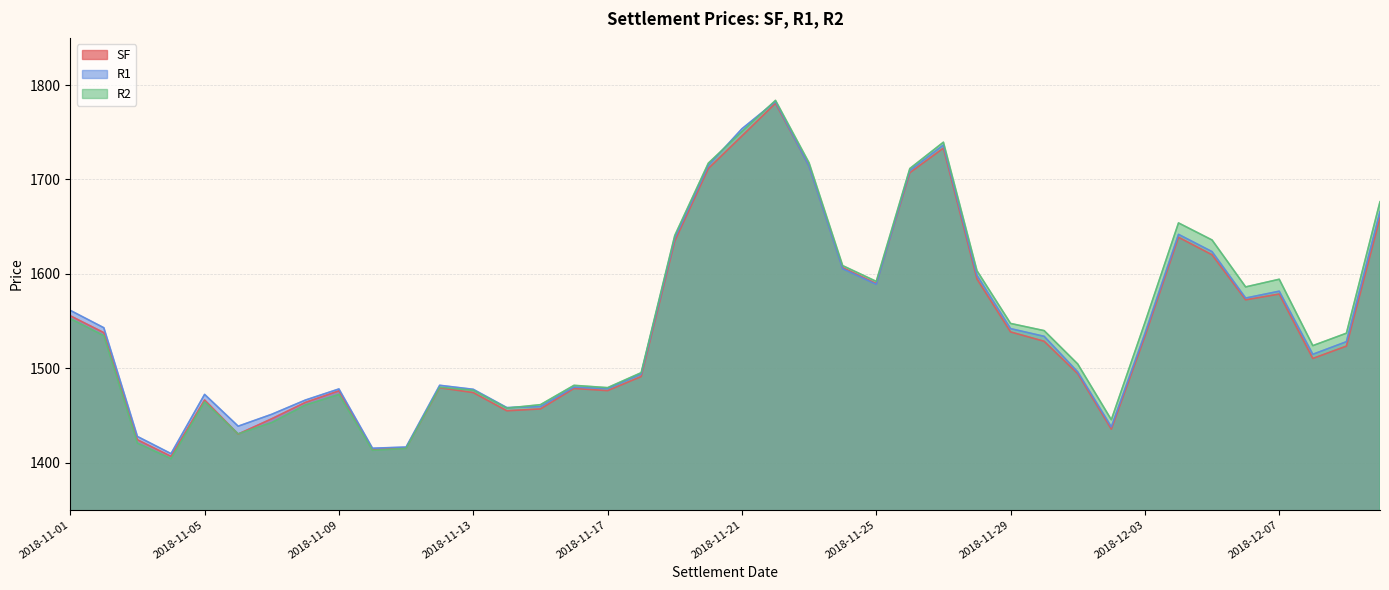

How many lines are shown in the chart?

3